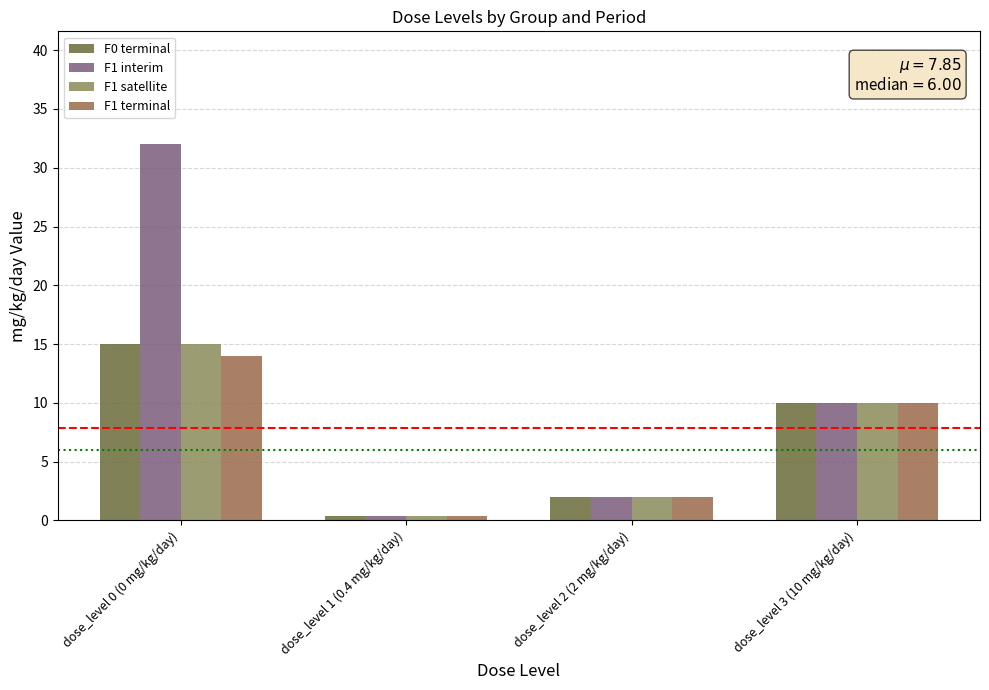

The F0 terminal series shows 10.0 at dose_level 3 (10 mg/kg/day). True or false?

True